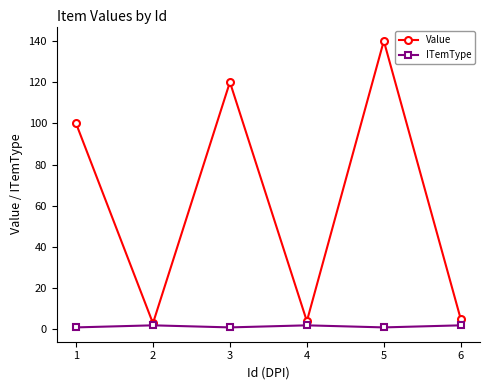

At which category is the sum across all series the highest?

5